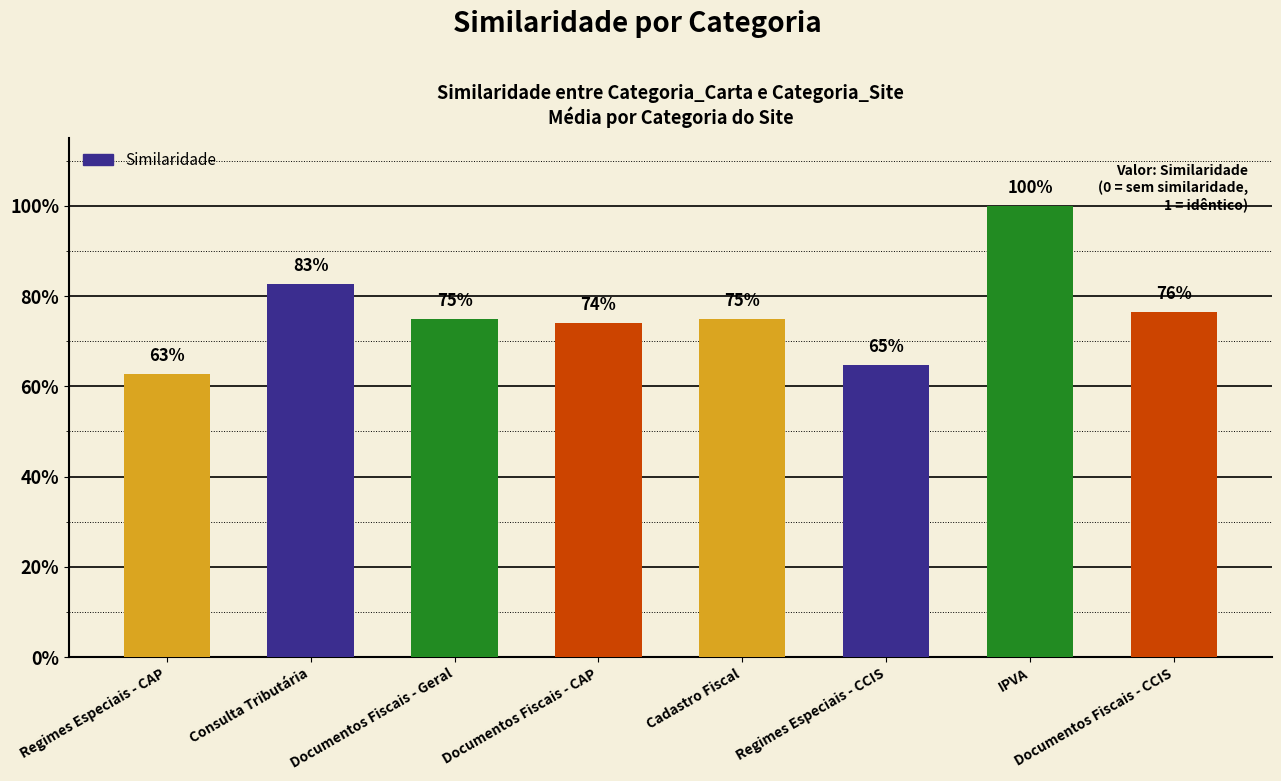

Reading left to right, list all the values displayed in this chart.

Regimes Especiais - CAP=0.6	Consulta Tributária=0.8	Documentos Fiscais - Geral=0.8	Documentos Fiscais - CAP=0.7	Cadastro Fiscal=0.8	Regimes Especiais - CCIS=0.6	IPVA=1.0	Documentos Fiscais - CCIS=0.8